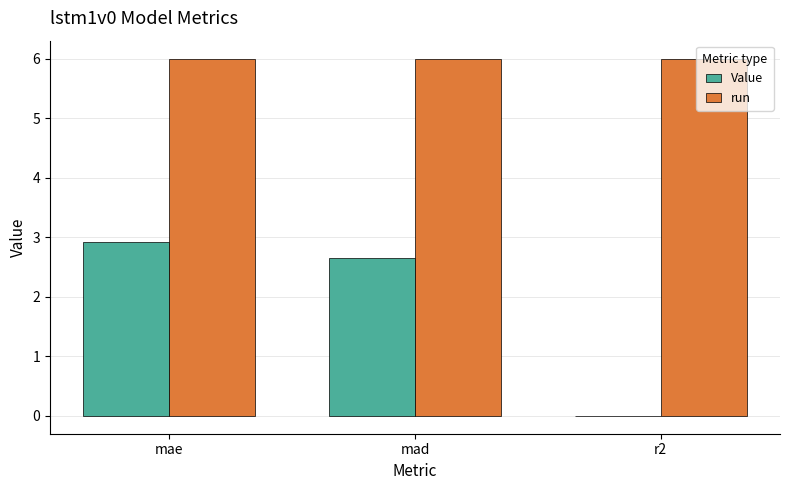

What is the sum of all run values?

18.0